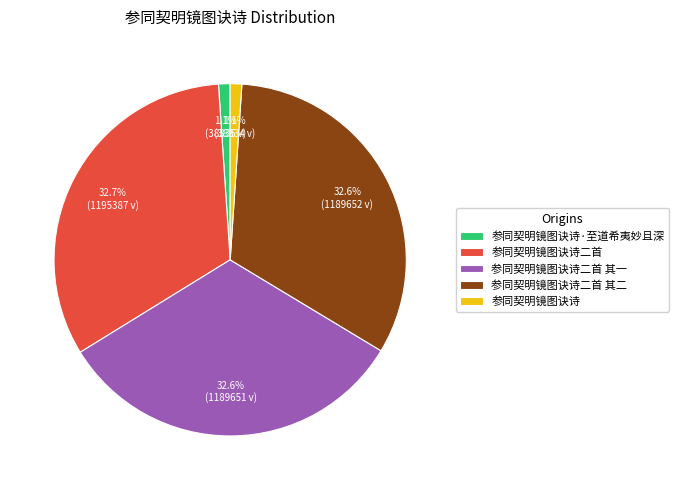

To the nearest percent, what is the average slice percentage?

20%